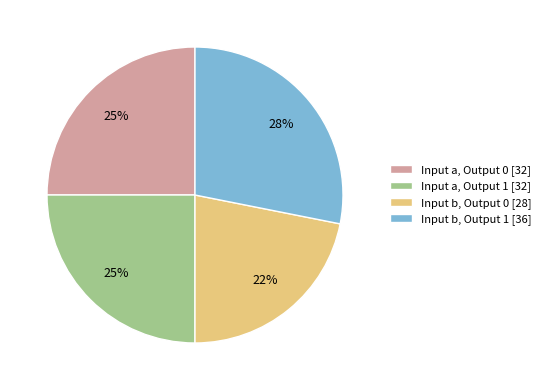

True or false: Input a, Output 1 [32] accounts for 25% of the total.

True